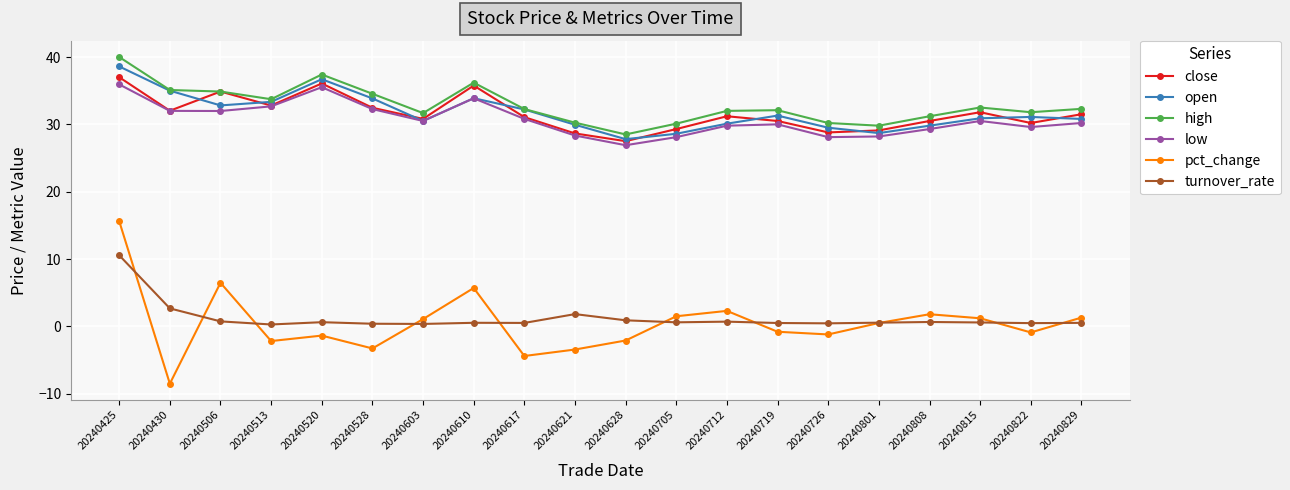

What is the difference between the highest and lowest values at 20240425?

29.4